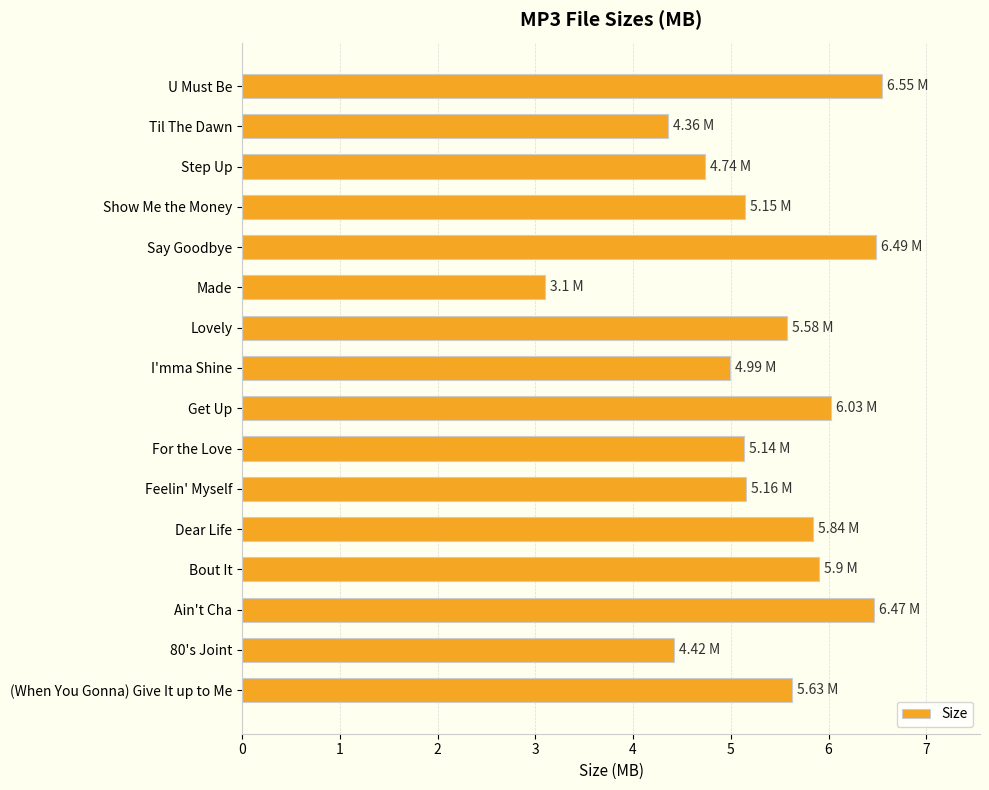

Which category has the lowest value across all series?

Made